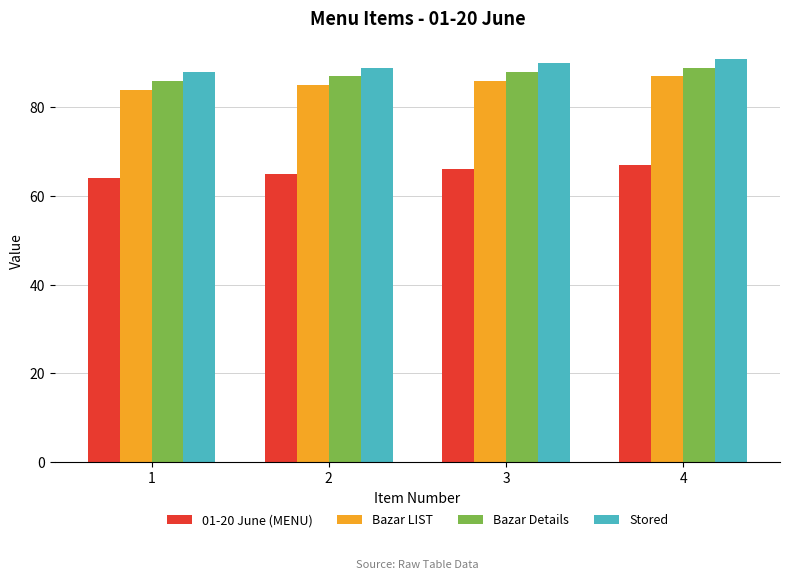

Which category has the lowest value in the Stored series?

1